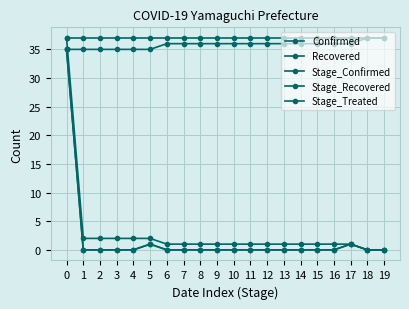

Does the chart have visible grid lines?

Yes